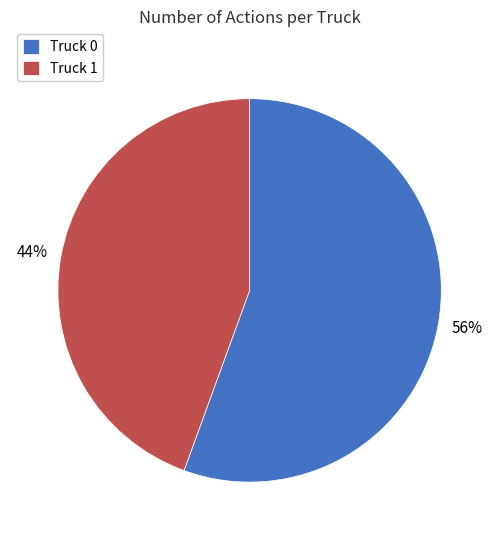

To the nearest percent, what is the average slice percentage?

50%